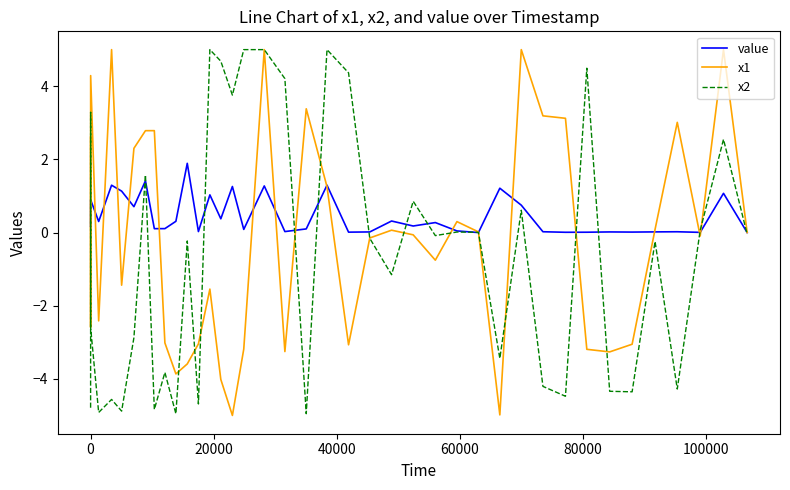

List the series in order of their overall mean, lowest first.

x2, x1, value